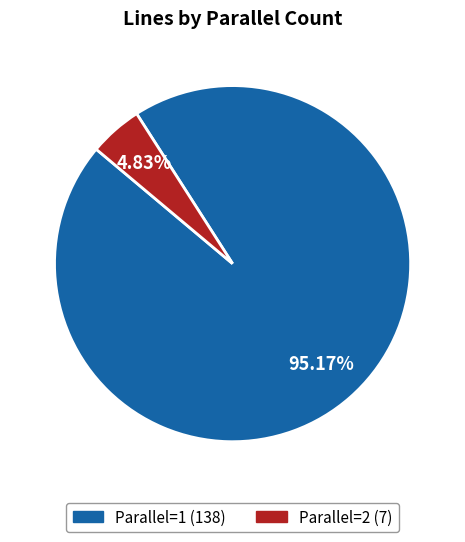

Does any single category account for the majority?

Yes